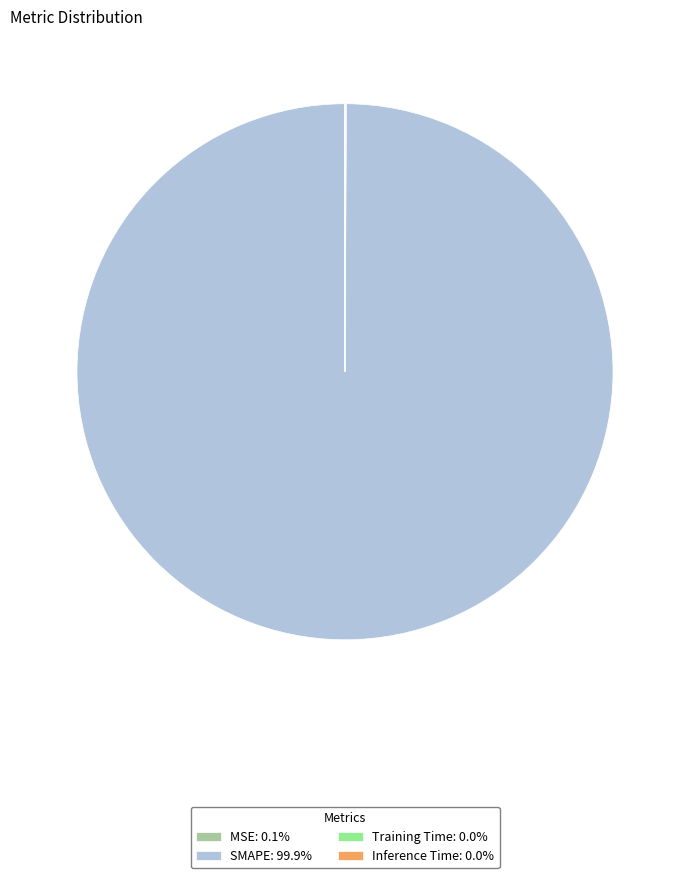

Is there a majority slice in this chart?

Yes